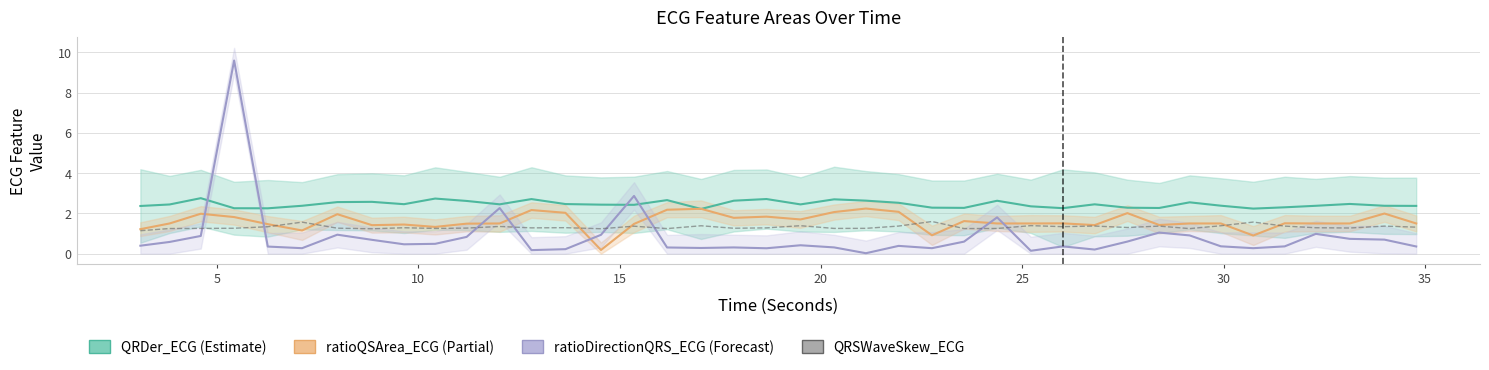

True or false: QRDer_ECG and QRSWaveSkew_ECG cross at least once.

False